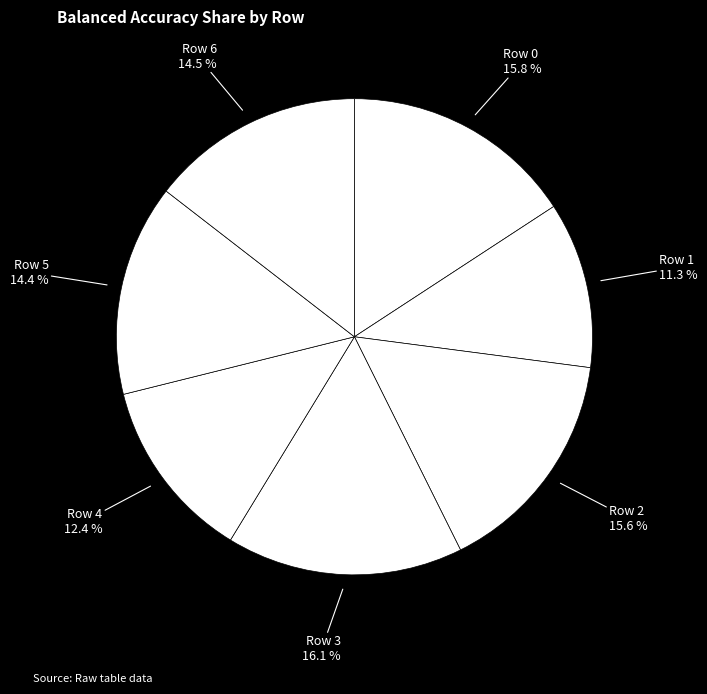

Which slice is the smallest?

Row 1